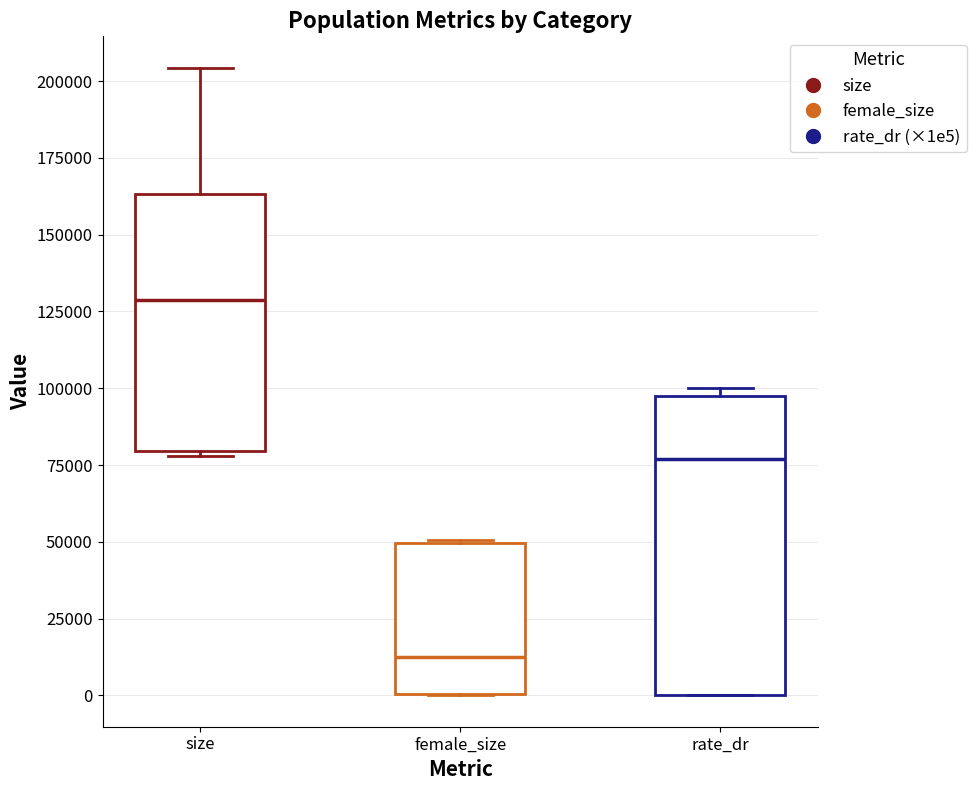

Which box is the tallest, from its lower edge to its upper edge?

rate_dr